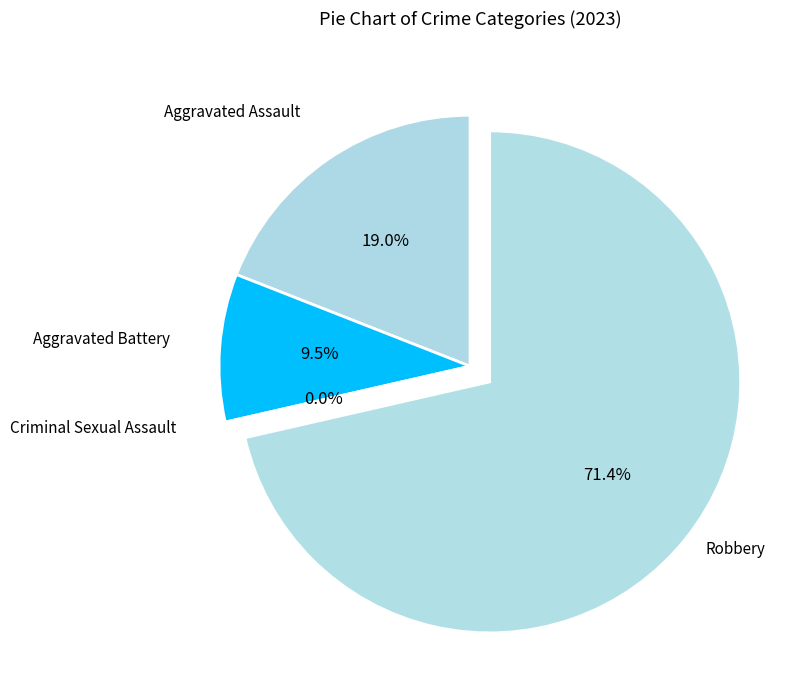

What is the smallest slice in the pie chart?

Criminal Sexual Assault